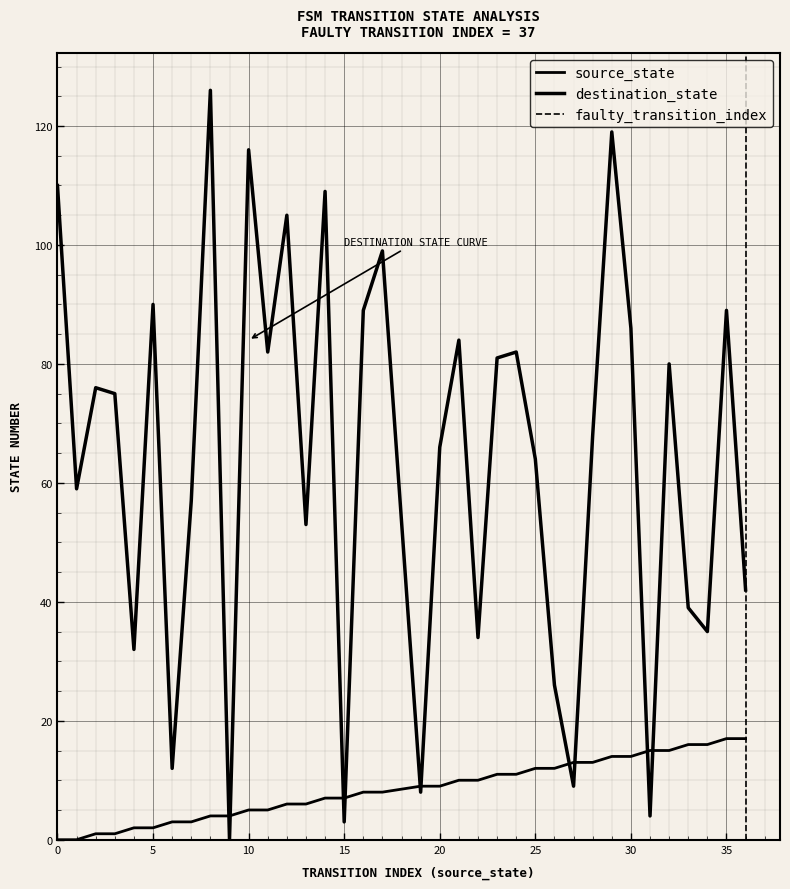

True or false: source_state and destination_state cross at least once.

True